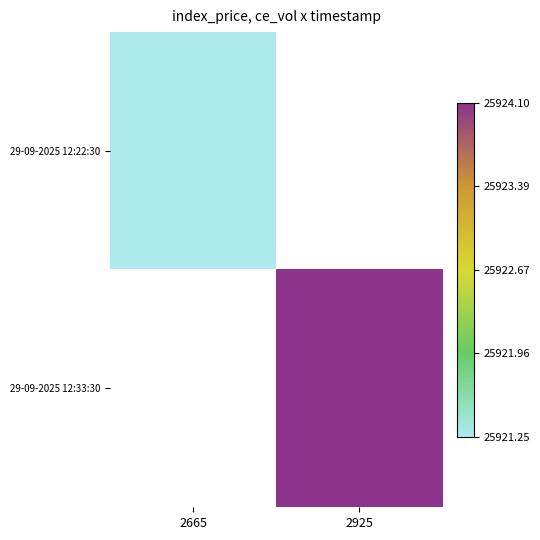

Between 2665 and 2925, which series saw the biggest shift?

29-09-2025 12:33:30